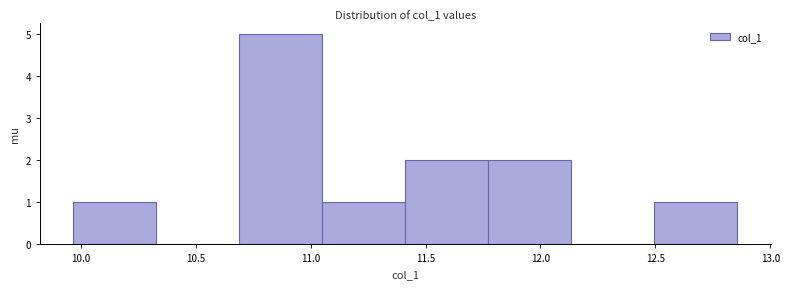

What is the height of the bar covering 11.40 to 11.75 on the x-axis? Neither the bar edges nor the heights are printed on the chart, so give them approximately, as read against the axes.

2